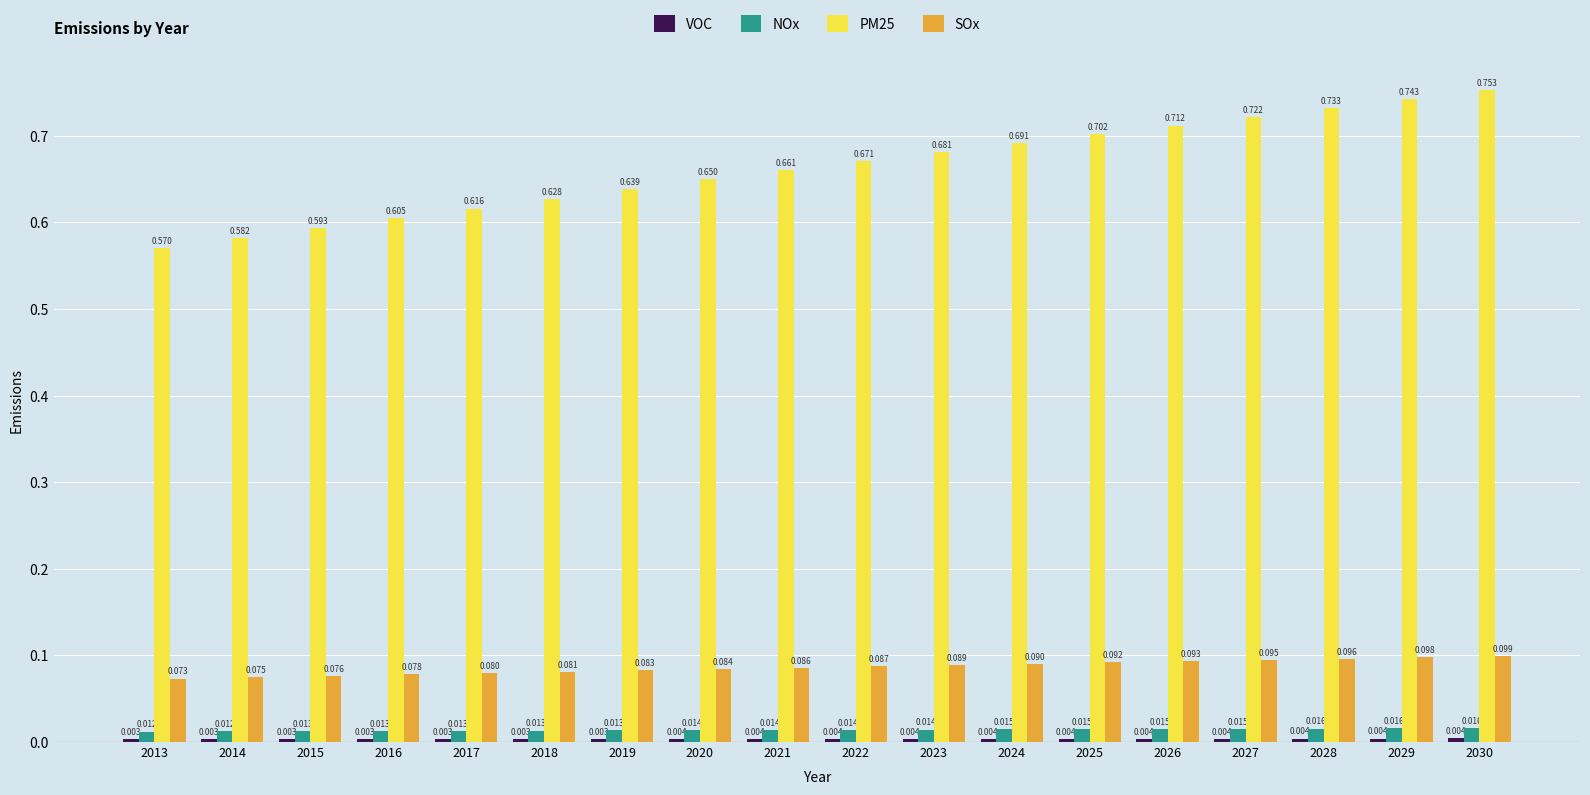

At which label does PM25 reach its minimum?

2013